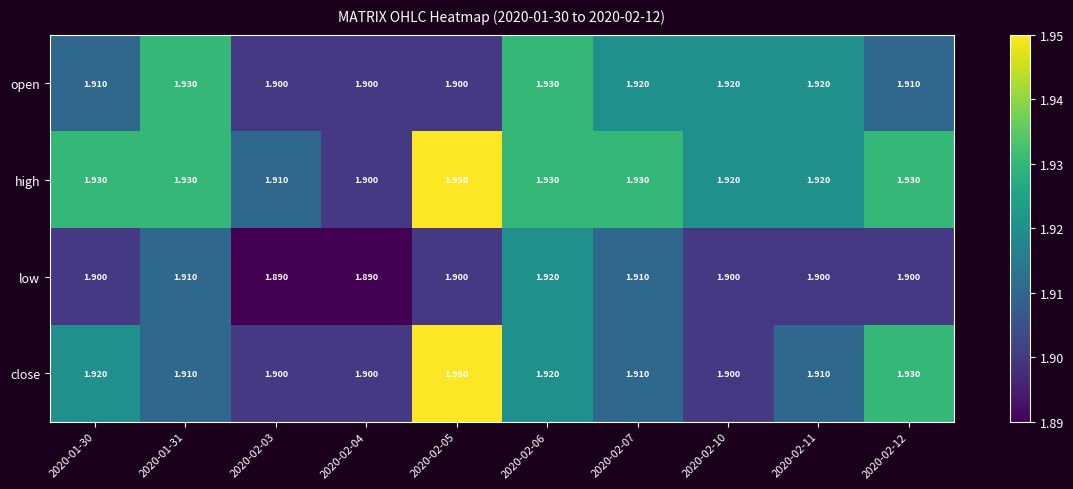

Which series changed the most between 2020-02-07 and 2020-02-12?

close